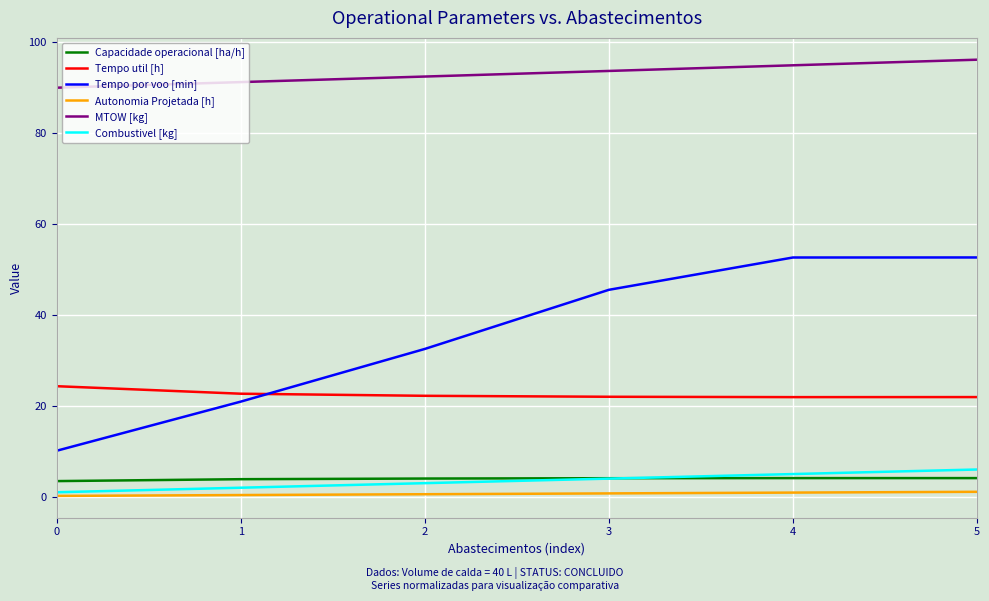

Is the value of Combustivel [kg] at 0 greater than the value of Tempo por voo [min] at 0?

No